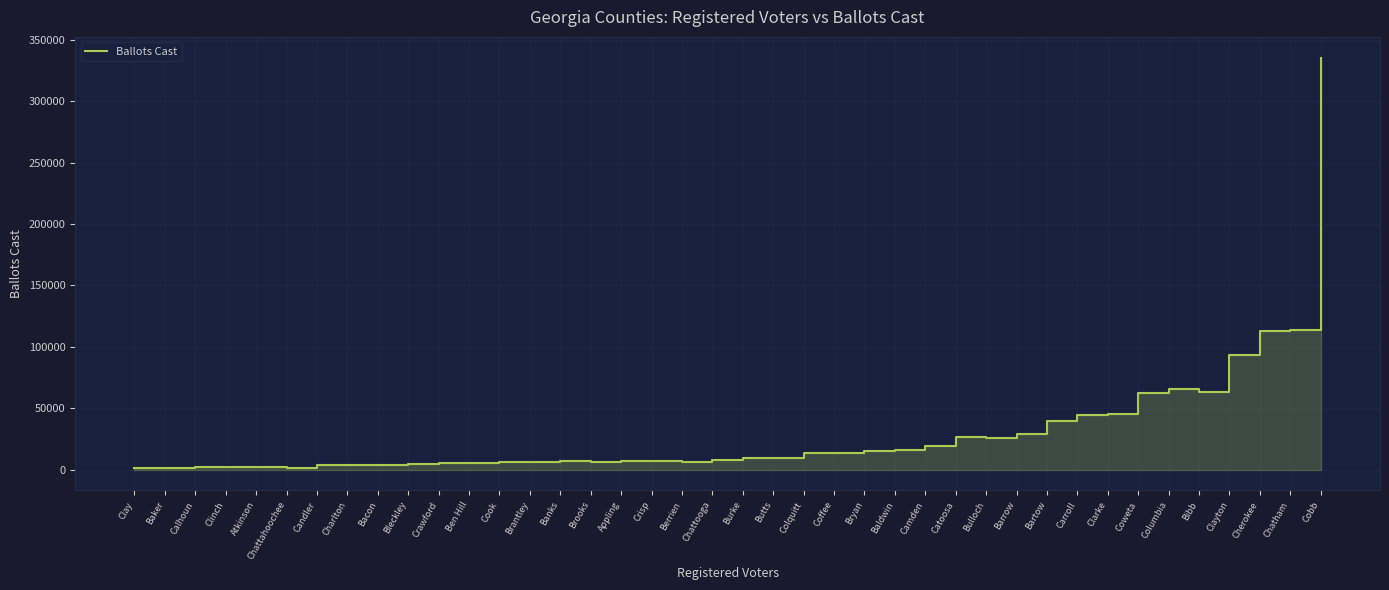

Reading left to right, what are all the values shown in this chart?

Clay=1285	Baker=1453	Calhoun=2043	Clinch=2477	Atkinson=2623	Chattahoochee=1409	Candler=3802	Charlton=4062	Bacon=4034	Bleckley=5018	Crawford=5217	Ben Hill=5994	Cook=6118	Brantley=6341	Banks=7034	Brooks=6390	Appling=7067	Crisp=7586	Berrien=6636	Chattooga=8373	Burke=9458	Butts=9587	Colquitt=13745	Coffee=14083	Bryan=15317	Baldwin=16288	Camden=19135	Catoosa=27041	Bulloch=25695	Barrow=29254	Bartow=39855	Carroll=44584	Clarke=45688	Coweta=62421	Columbia=65428	Bibb=63152	Clayton=93843	Cherokee=113180	Chatham=113555	Cobb=335466